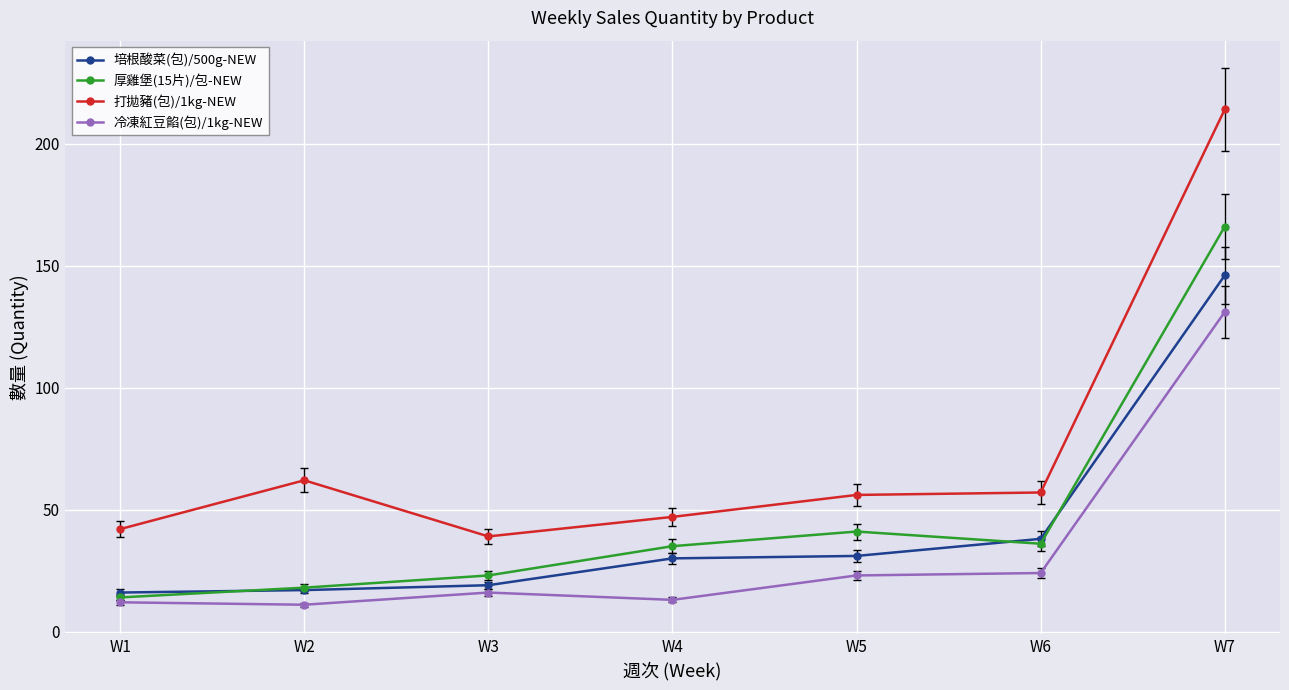

Reading left to right, transcribe all the data shown in this chart.

培根酸菜(包)/500g-NEW: W1=16	W2=17	W3=19	W4=30	W5=31	W6=38	W7=146
厚雞堡(15片)/包-NEW: W1=14	W2=18	W3=23	W4=35	W5=41	W6=36	W7=166
打拋豬(包)/1kg-NEW: W1=42	W2=62	W3=39	W4=47	W5=56	W6=57	W7=214
冷凍紅豆餡(包)/1kg-NEW: W1=12	W2=11	W3=16	W4=13	W5=23	W6=24	W7=131